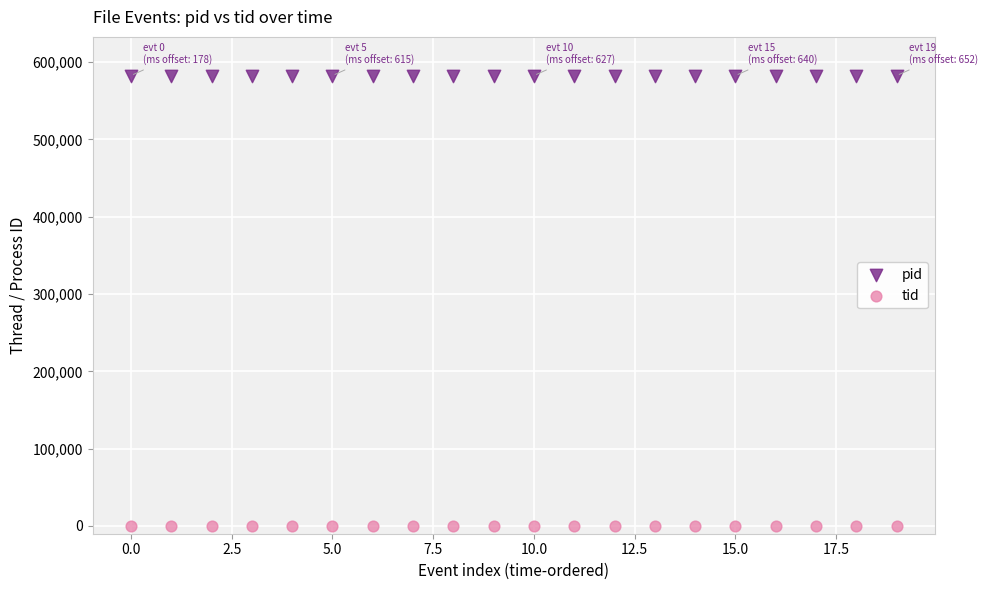

Which series contains the lowest Y value?

tid